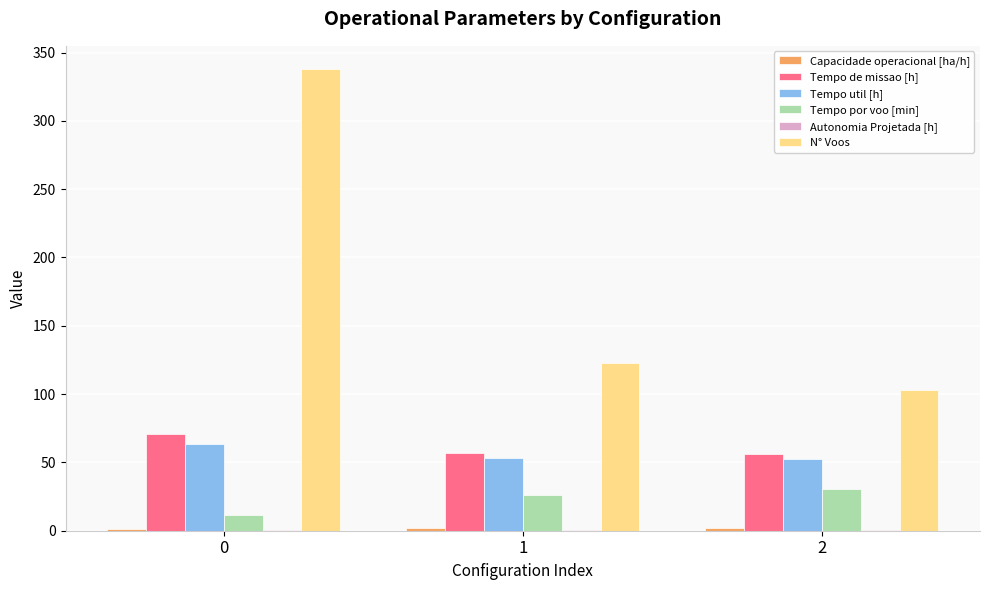

What is the maximum value shown in the chart?

338.0